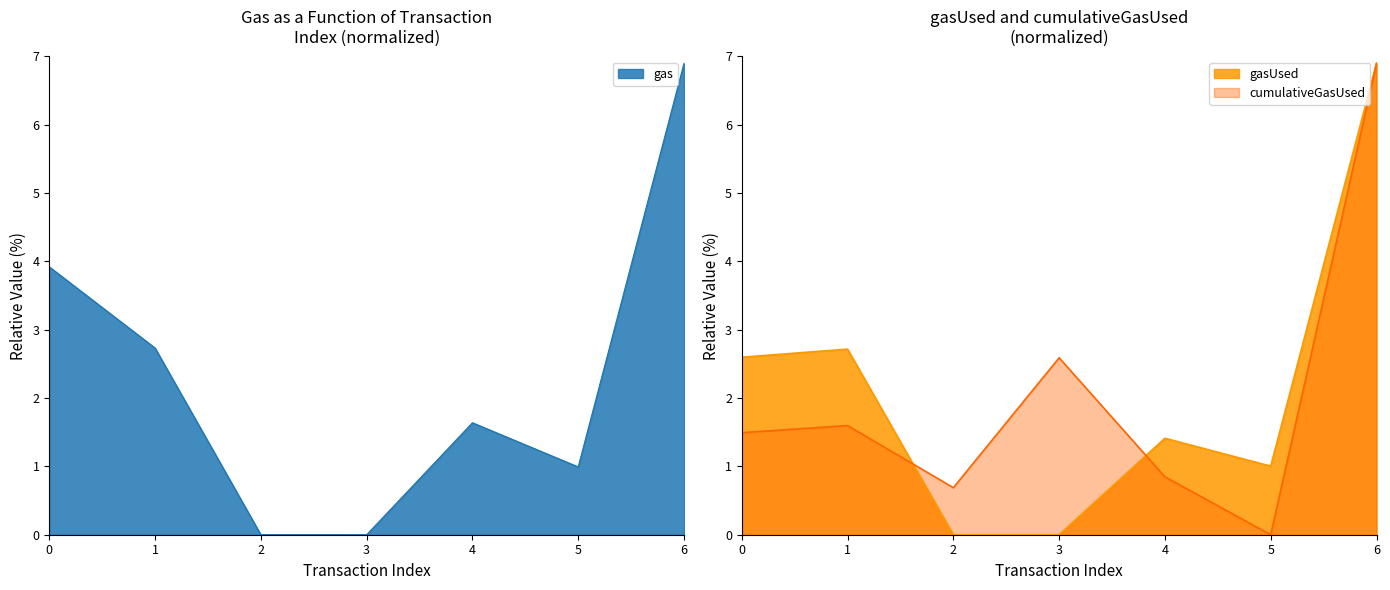

Reading left to right, extract all data points from this chart.

gas: 3.9	2.7	0.0	0.0	1.6	1.0	6.9
gasUsed: 2.6	2.7	0.0	0.0	1.4	1.0	6.9
cumulativeGasUsed: 1.5	1.6	0.7	2.6	0.8	0.0	6.9